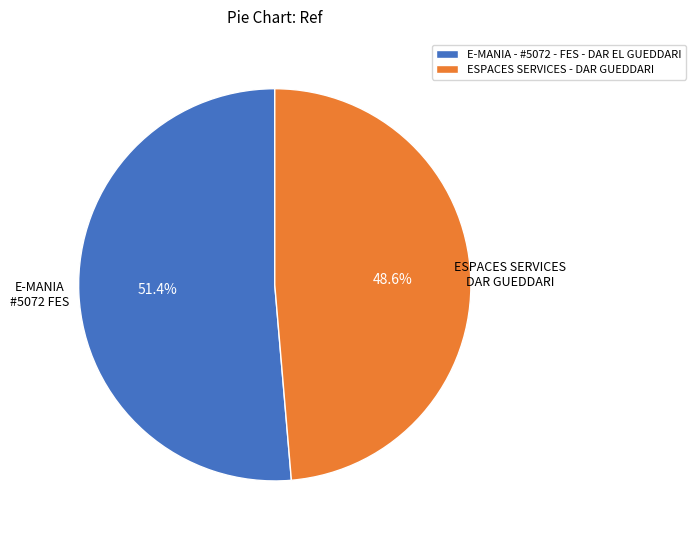

Which slice is the smallest?

ESPACES SERVICES - DAR GUEDDARI